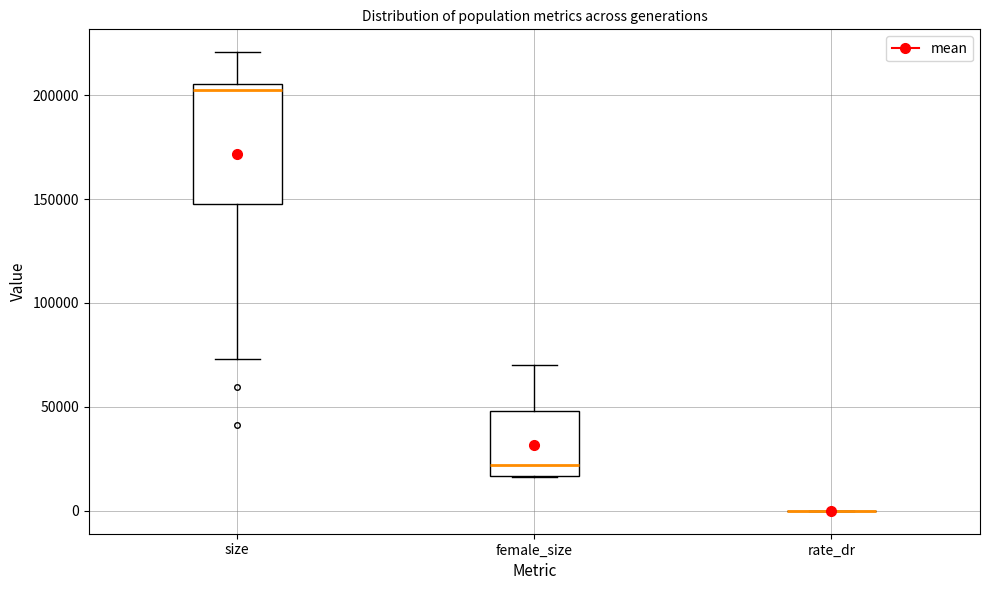

Which box is the tallest, from its lower edge to its upper edge?

size